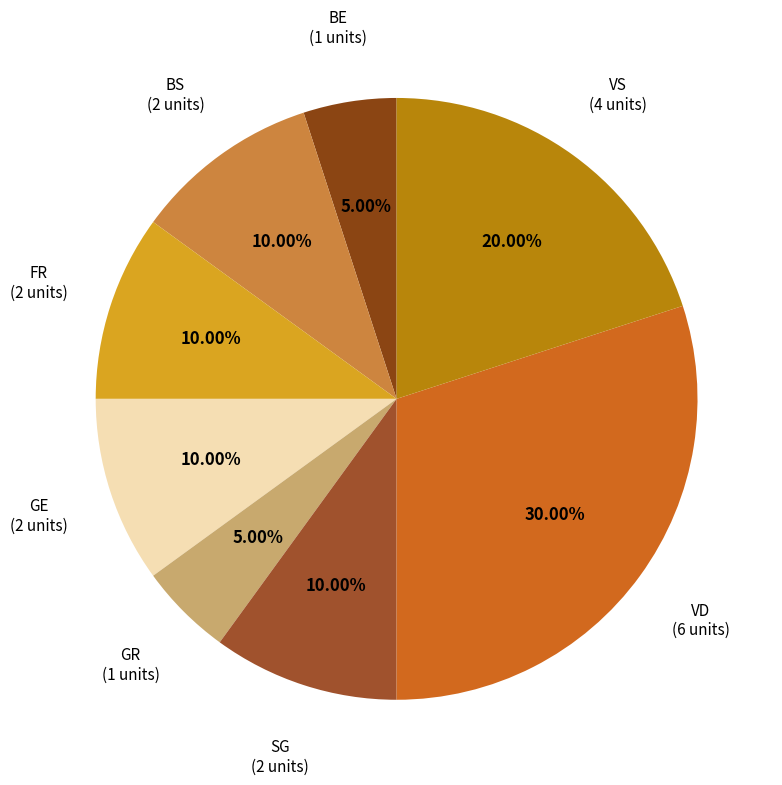

How many segments does this pie chart have?

8